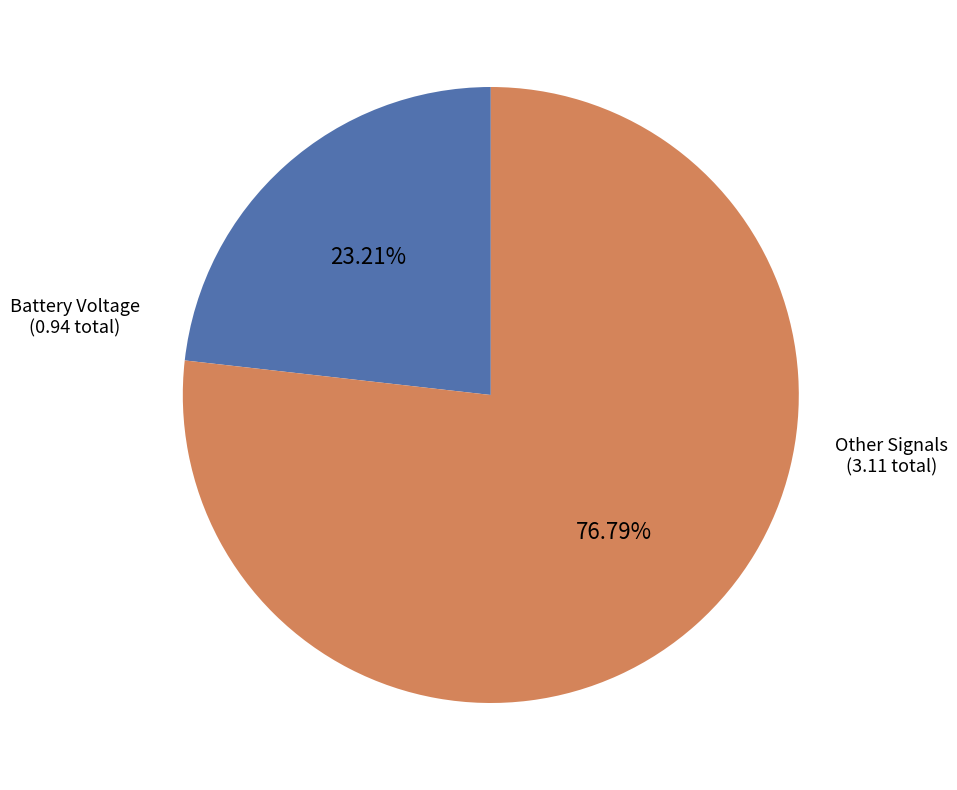

Is there a majority slice in this chart?

Yes